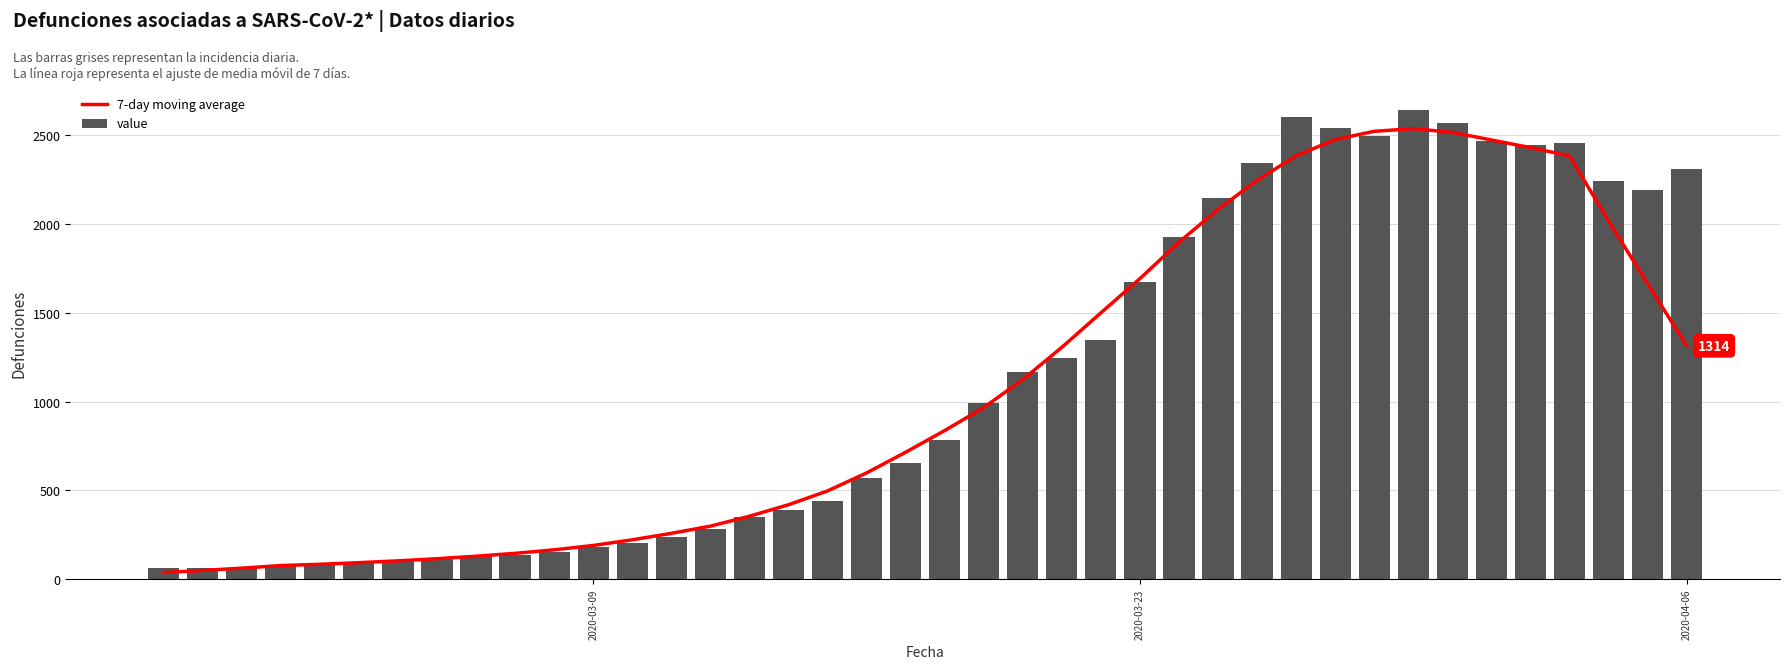

What is the approximate value of value at 2020-04-06?

2311